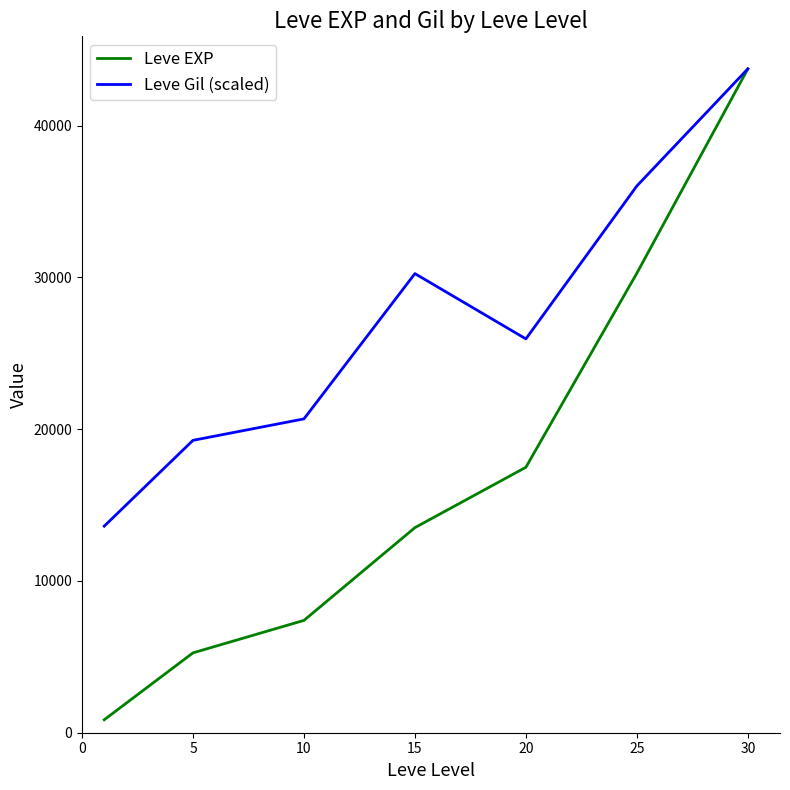

Reading left to right, list all the values displayed in this chart.

Leve EXP: 853.3	5261.7	7400.0	13510.0	17486.7	30270.0	43730.0
Leve Gil (scaled): 13607.6	19260.6	20673.8	30243.6	25943.2	36017.7	43730.0